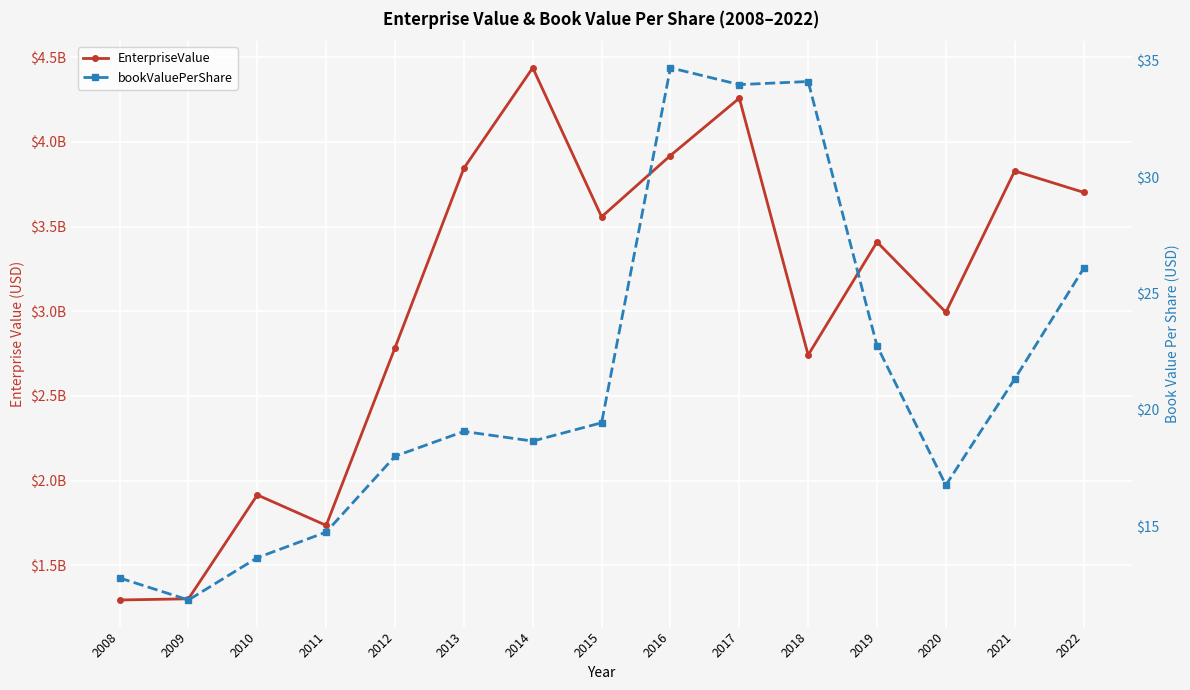

How many interior local peaks does the EnterpriseValue series have?

5